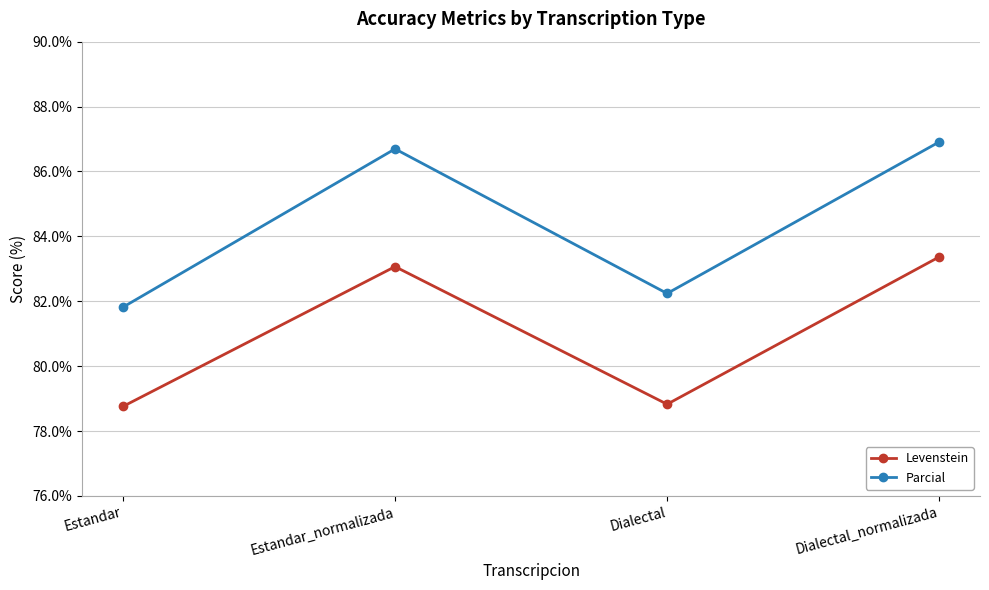

In Parcial, how many points are higher than both neighbors (excluding endpoints)?

1